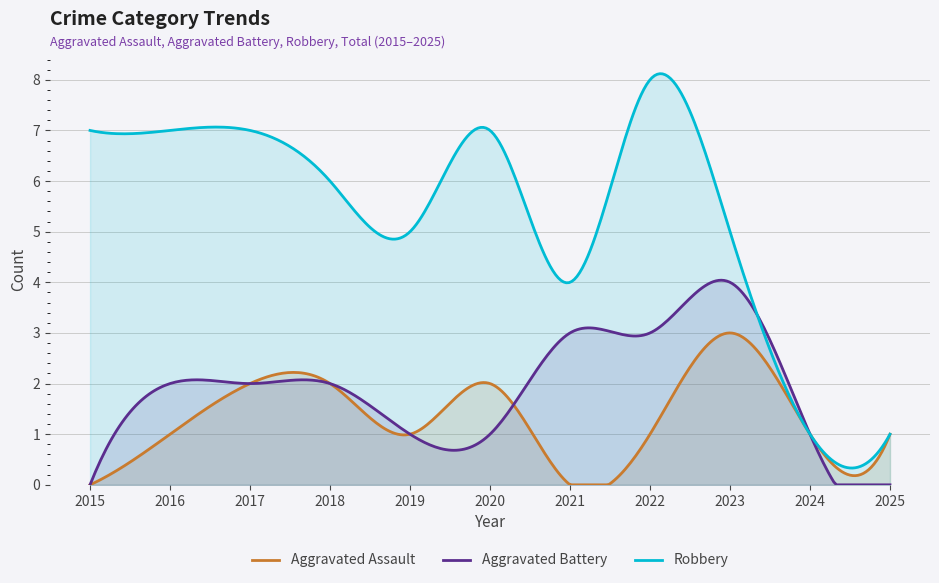

Which series changed the most between 2019 and 2024?

Robbery